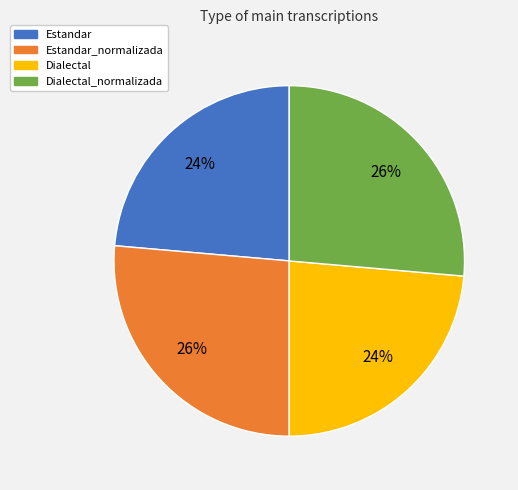

To the nearest percent, what is the average slice percentage?

25%